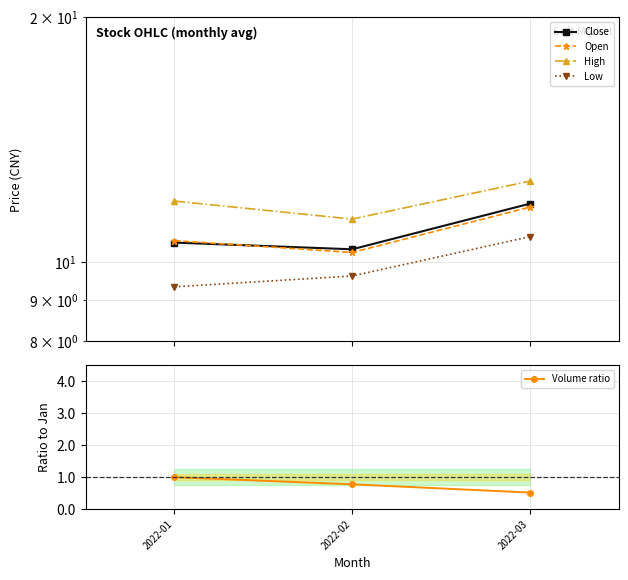

True or false: Volume ratio has a value of 0.8 at 2022-02.

True